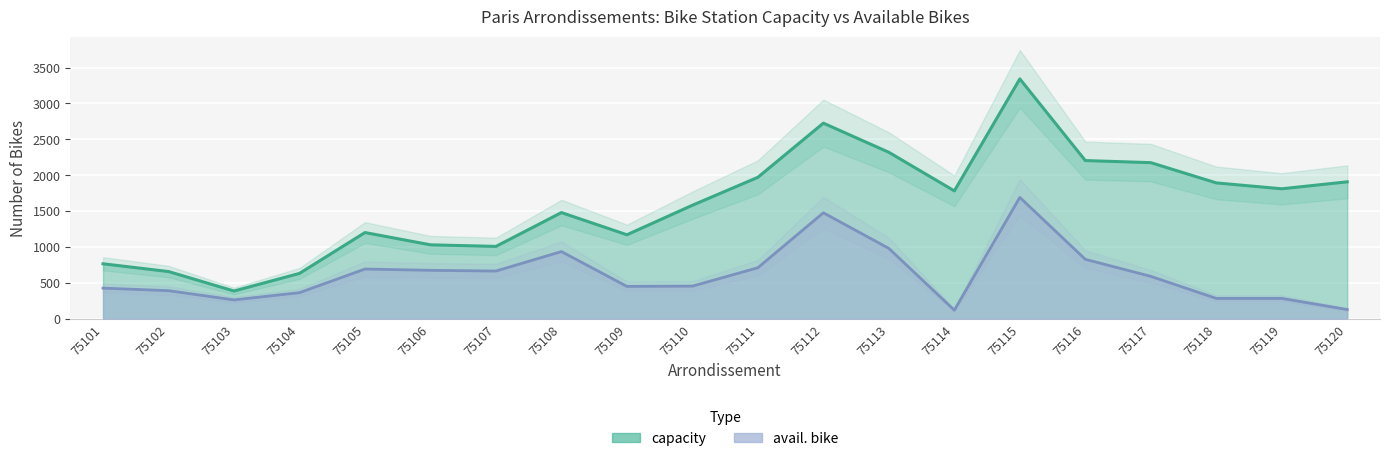

The avail. bike series shows 126 at 75104. True or false?

False